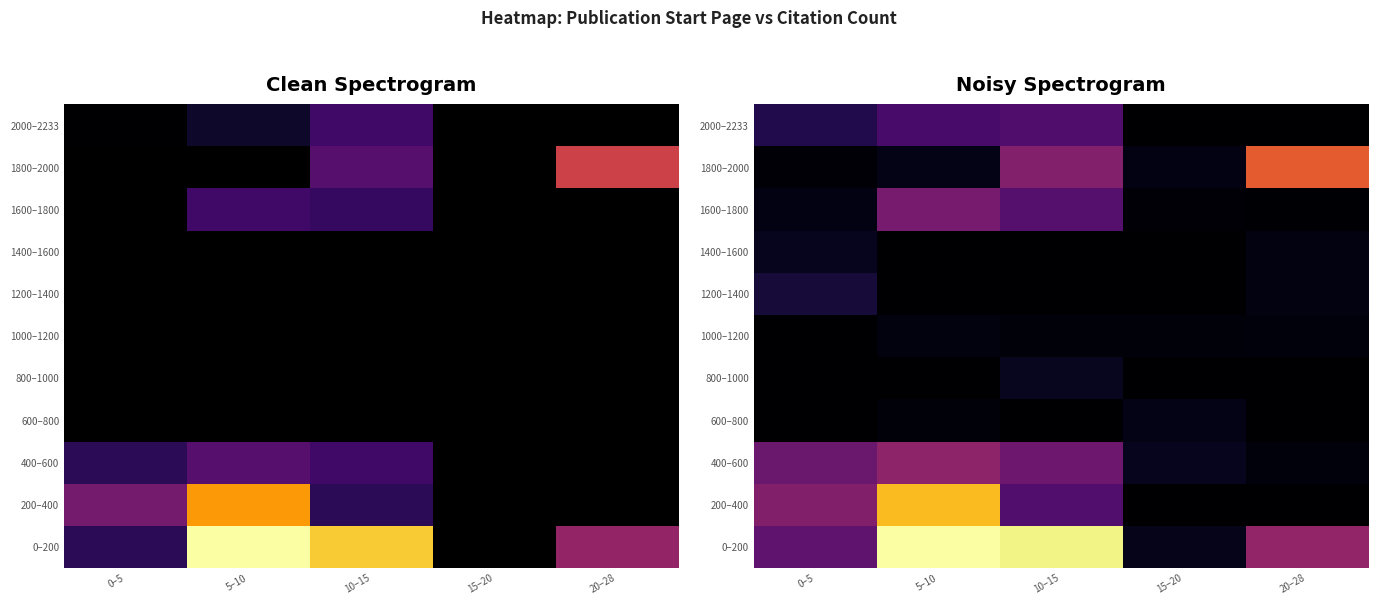

List the series in order of their peak value, lowest first.

1000–1200, 600–800, 1400–1600, 800–1000, 1200–1400, 2000–2233, 1600–1800, 400–600, 1800–2000, 200–400, 0–200